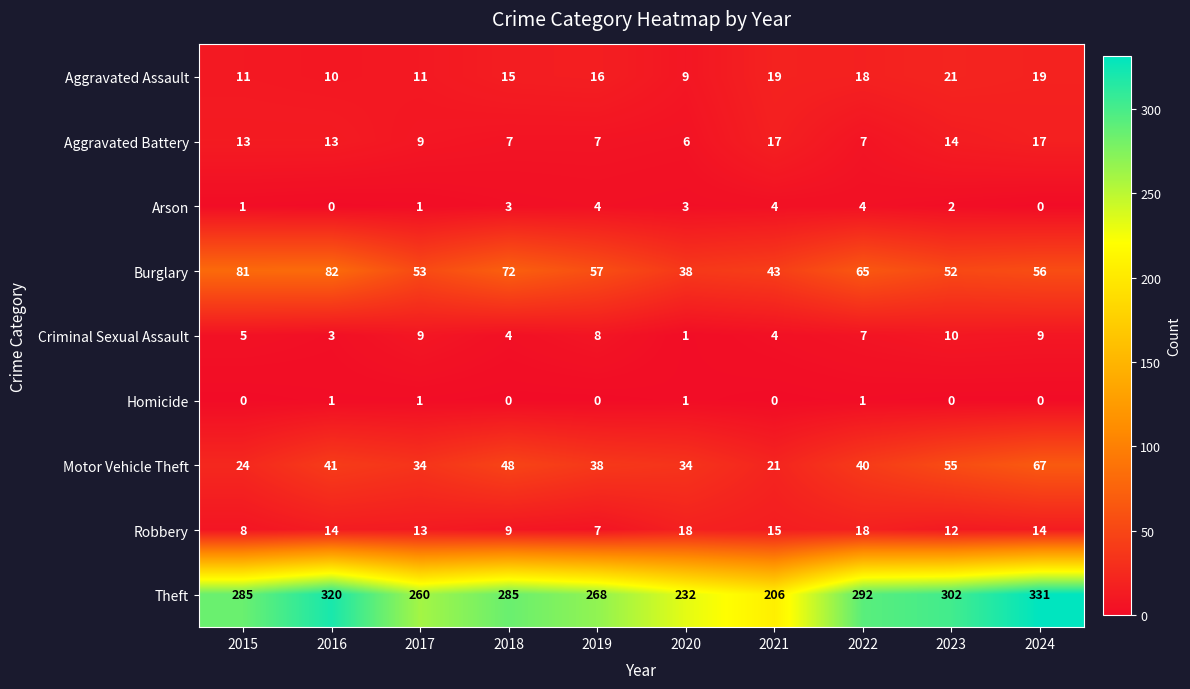

What is the greatest value displayed?

331